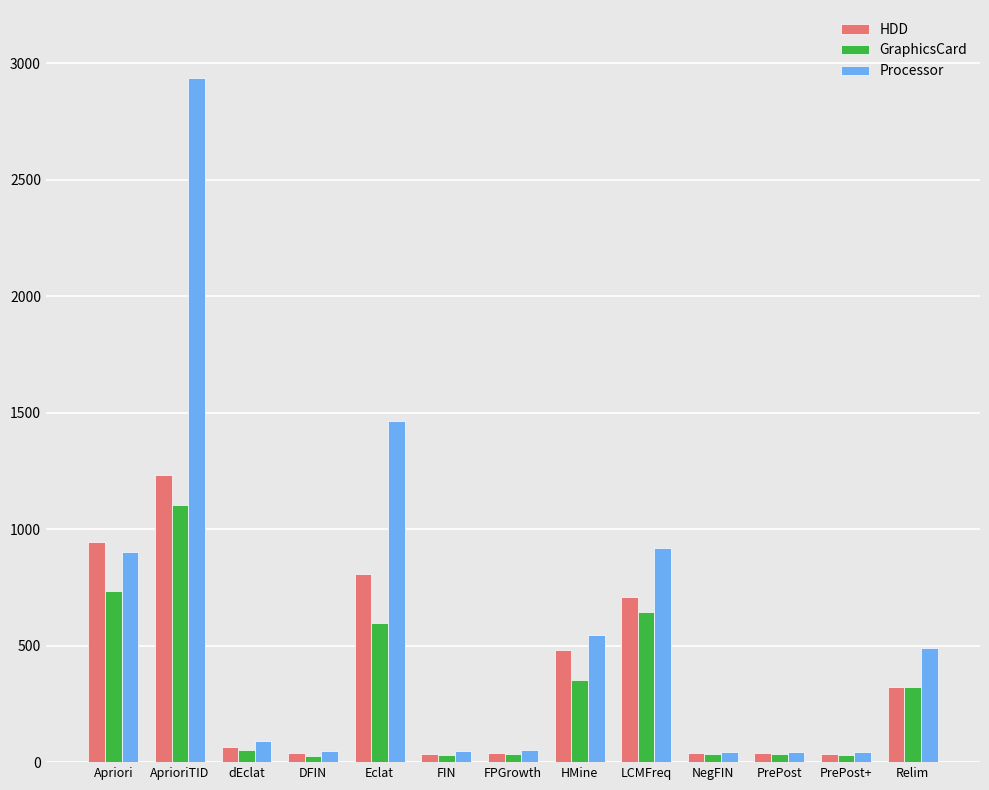

At which label is Processor closest to 1488?

Eclat